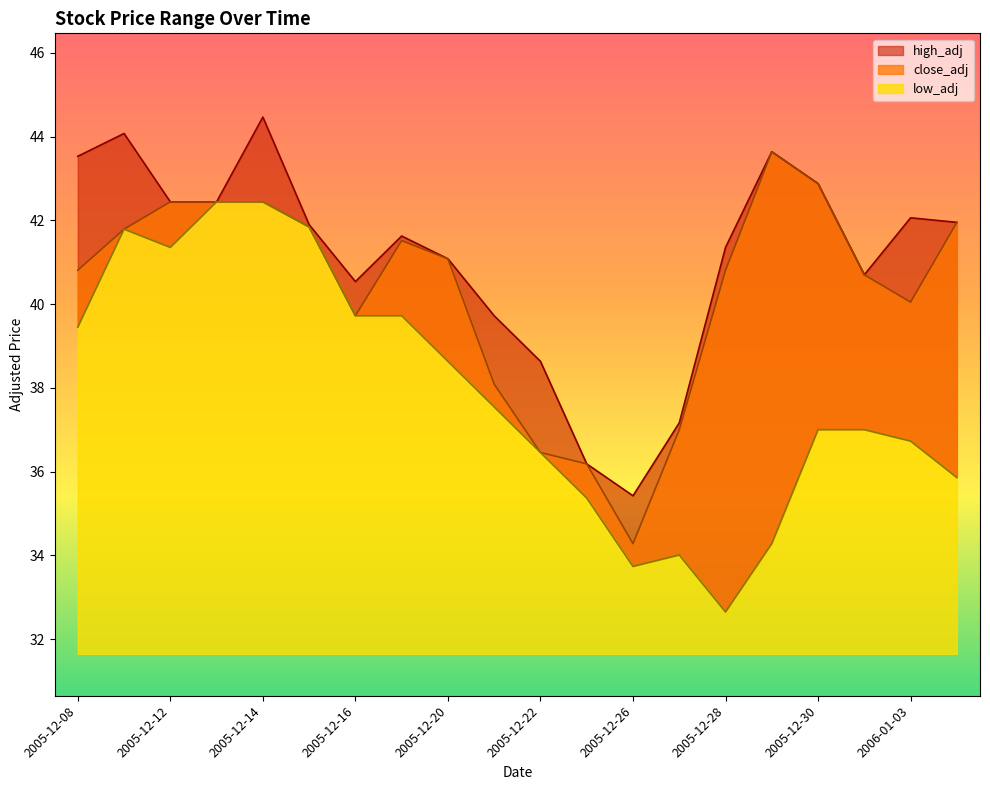

True or false: high_adj has a value of 44.1 at 2005-12-09.

True